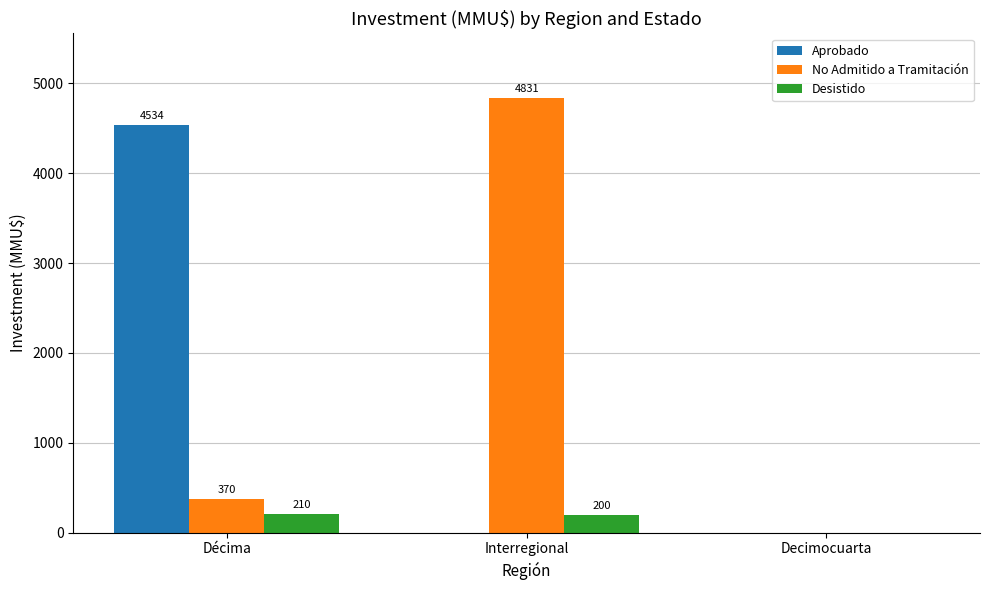

What is the greatest value displayed?

4831